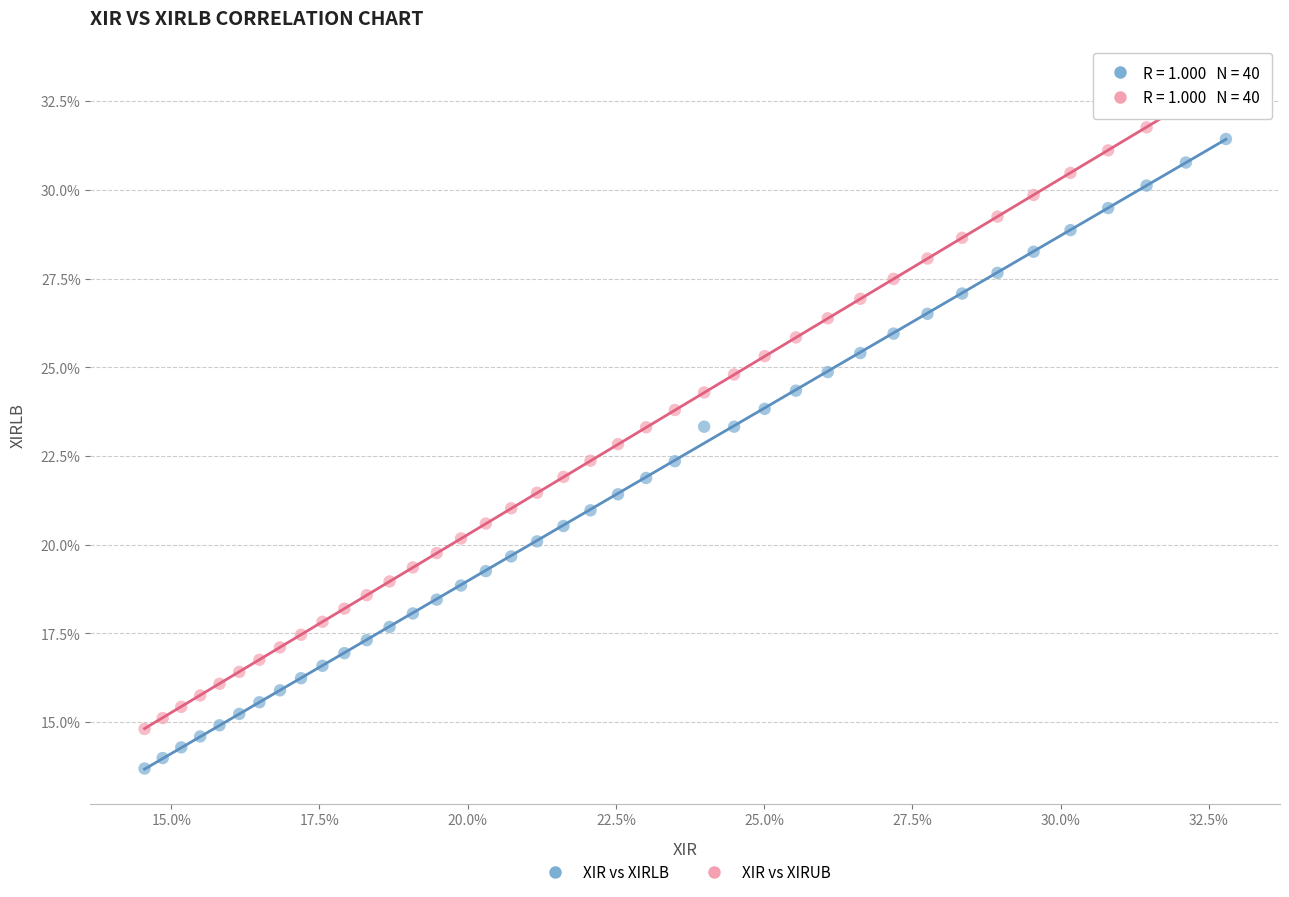

Which series reaches the minimum Y coordinate?

XIR vs XIRLB